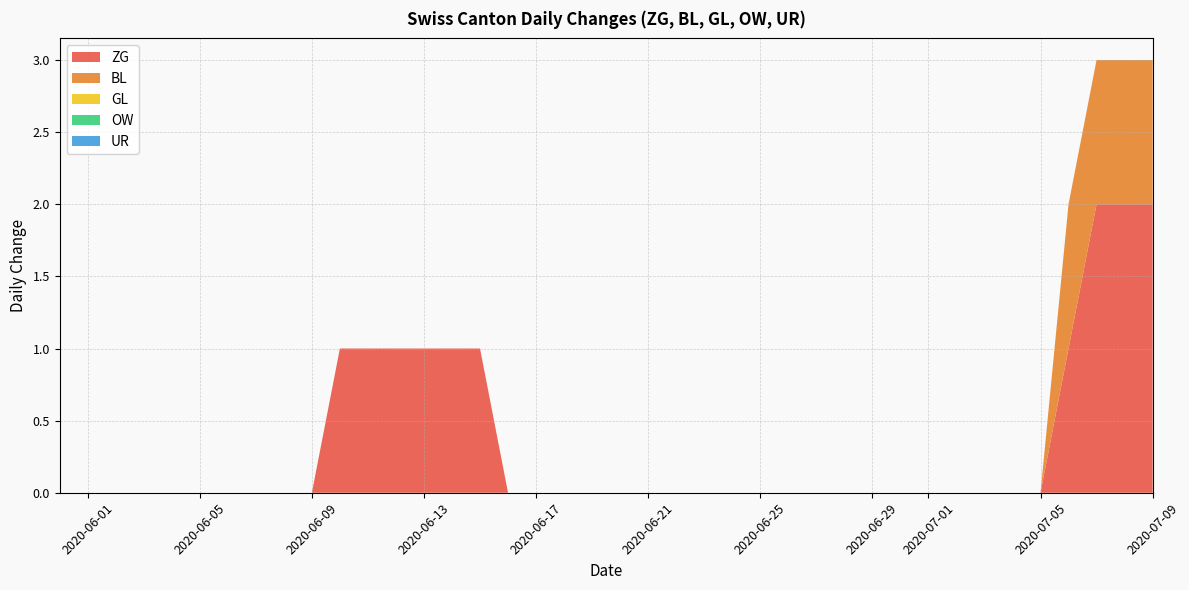

Reading left to right, list all the values displayed in this chart.

ZG: 2020-05-31=0	2020-06-01=0	2020-06-02=0	2020-06-03=0	2020-06-04=0	2020-06-05=0	2020-06-06=0	2020-06-07=0	2020-06-08=0	2020-06-09=0	2020-06-10=1	2020-06-11=1	2020-06-12=1	2020-06-13=1	2020-06-14=1	2020-06-15=1	2020-06-16=0	2020-06-17=0	2020-06-18=0	2020-06-19=0	2020-06-20=0	2020-06-21=0	2020-06-22=0	2020-06-23=0	2020-06-24=0	2020-06-25=0	2020-06-26=0	2020-06-27=0	2020-06-28=0	2020-06-29=0	2020-06-30=0	2020-07-01=0	2020-07-02=0	2020-07-03=0	2020-07-04=0	2020-07-05=0	2020-07-06=1	2020-07-07=2	2020-07-08=2	2020-07-09=2
BL: 2020-05-31=0	2020-06-01=0	2020-06-02=0	2020-06-03=0	2020-06-04=0	2020-06-05=0	2020-06-06=0	2020-06-07=0	2020-06-08=0	2020-06-09=0	2020-06-10=0	2020-06-11=0	2020-06-12=0	2020-06-13=0	2020-06-14=0	2020-06-15=0	2020-06-16=0	2020-06-17=0	2020-06-18=0	2020-06-19=0	2020-06-20=0	2020-06-21=0	2020-06-22=0	2020-06-23=0	2020-06-24=0	2020-06-25=0	2020-06-26=0	2020-06-27=0	2020-06-28=0	2020-06-29=0	2020-06-30=0	2020-07-01=0	2020-07-02=0	2020-07-03=0	2020-07-04=0	2020-07-05=0	2020-07-06=1	2020-07-07=1	2020-07-08=1	2020-07-09=1
GL: 2020-05-31=0	2020-06-01=0	2020-06-02=0	2020-06-03=0	2020-06-04=0	2020-06-05=0	2020-06-06=0	2020-06-07=0	2020-06-08=0	2020-06-09=0	2020-06-10=0	2020-06-11=0	2020-06-12=0	2020-06-13=0	2020-06-14=0	2020-06-15=0	2020-06-16=0	2020-06-17=0	2020-06-18=0	2020-06-19=0	2020-06-20=0	2020-06-21=0	2020-06-22=0	2020-06-23=0	2020-06-24=0	2020-06-25=0	2020-06-26=0	2020-06-27=0	2020-06-28=0	2020-06-29=0	2020-06-30=0	2020-07-01=0	2020-07-02=0	2020-07-03=0	2020-07-04=0	2020-07-05=0	2020-07-06=0	2020-07-07=0	2020-07-08=0	2020-07-09=0
OW: 2020-05-31=0	2020-06-01=0	2020-06-02=0	2020-06-03=0	2020-06-04=0	2020-06-05=0	2020-06-06=0	2020-06-07=0	2020-06-08=0	2020-06-09=0	2020-06-10=0	2020-06-11=0	2020-06-12=0	2020-06-13=0	2020-06-14=0	2020-06-15=0	2020-06-16=0	2020-06-17=0	2020-06-18=0	2020-06-19=0	2020-06-20=0	2020-06-21=0	2020-06-22=0	2020-06-23=0	2020-06-24=0	2020-06-25=0	2020-06-26=0	2020-06-27=0	2020-06-28=0	2020-06-29=0	2020-06-30=0	2020-07-01=0	2020-07-02=0	2020-07-03=0	2020-07-04=0	2020-07-05=0	2020-07-06=0	2020-07-07=0	2020-07-08=0	2020-07-09=0
UR: 2020-05-31=0	2020-06-01=0	2020-06-02=0	2020-06-03=0	2020-06-04=0	2020-06-05=0	2020-06-06=0	2020-06-07=0	2020-06-08=0	2020-06-09=0	2020-06-10=0	2020-06-11=0	2020-06-12=0	2020-06-13=0	2020-06-14=0	2020-06-15=0	2020-06-16=0	2020-06-17=0	2020-06-18=0	2020-06-19=0	2020-06-20=0	2020-06-21=0	2020-06-22=0	2020-06-23=0	2020-06-24=0	2020-06-25=0	2020-06-26=0	2020-06-27=0	2020-06-28=0	2020-06-29=0	2020-06-30=0	2020-07-01=0	2020-07-02=0	2020-07-03=0	2020-07-04=0	2020-07-05=0	2020-07-06=0	2020-07-07=0	2020-07-08=0	2020-07-09=0